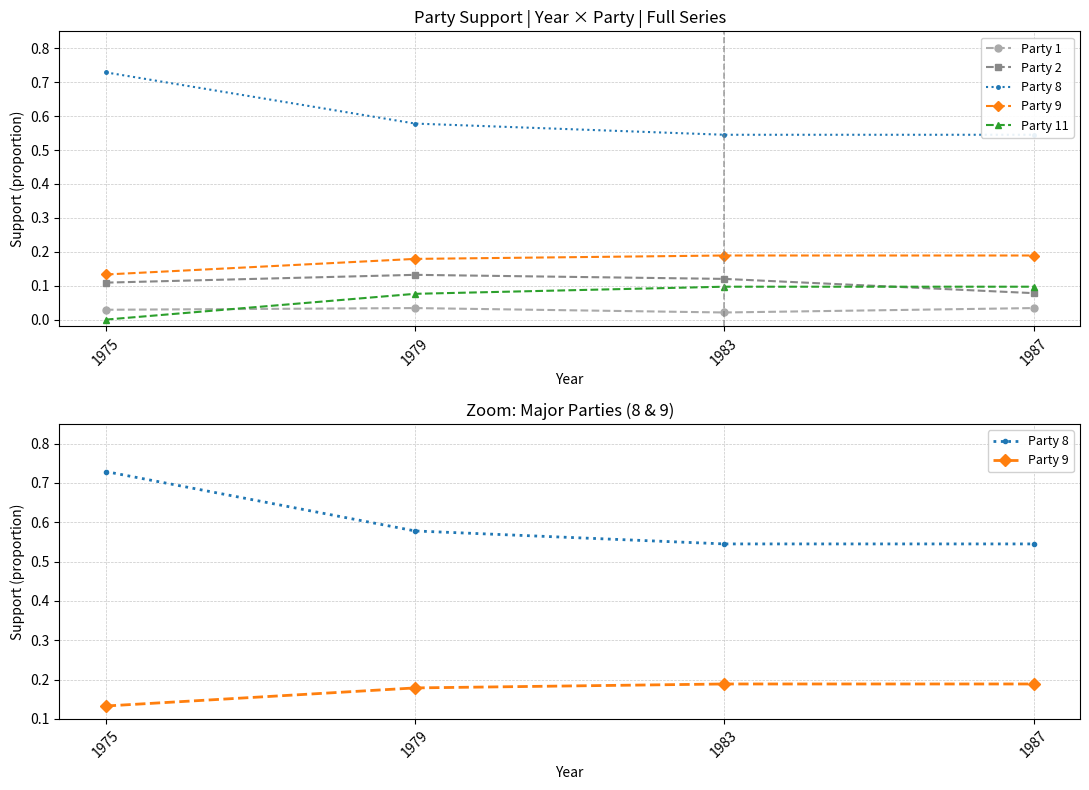

What is the spread (max minus min) of values at 1987?

0.5